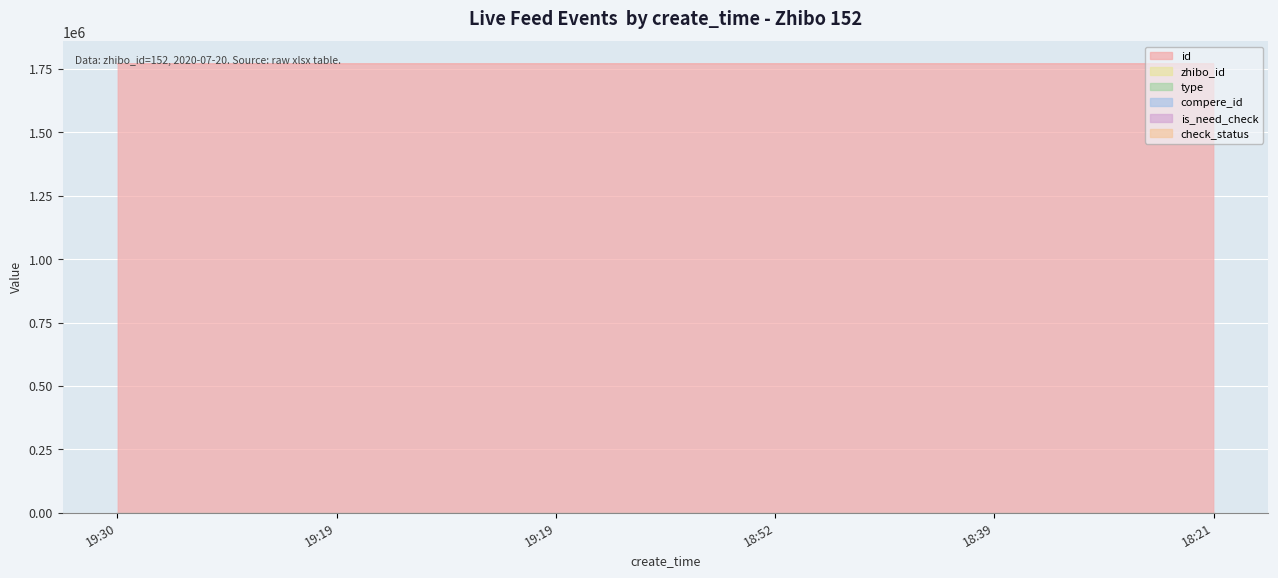

What is the label of the 2nd point from the right?

2020-07-20 18:39:58